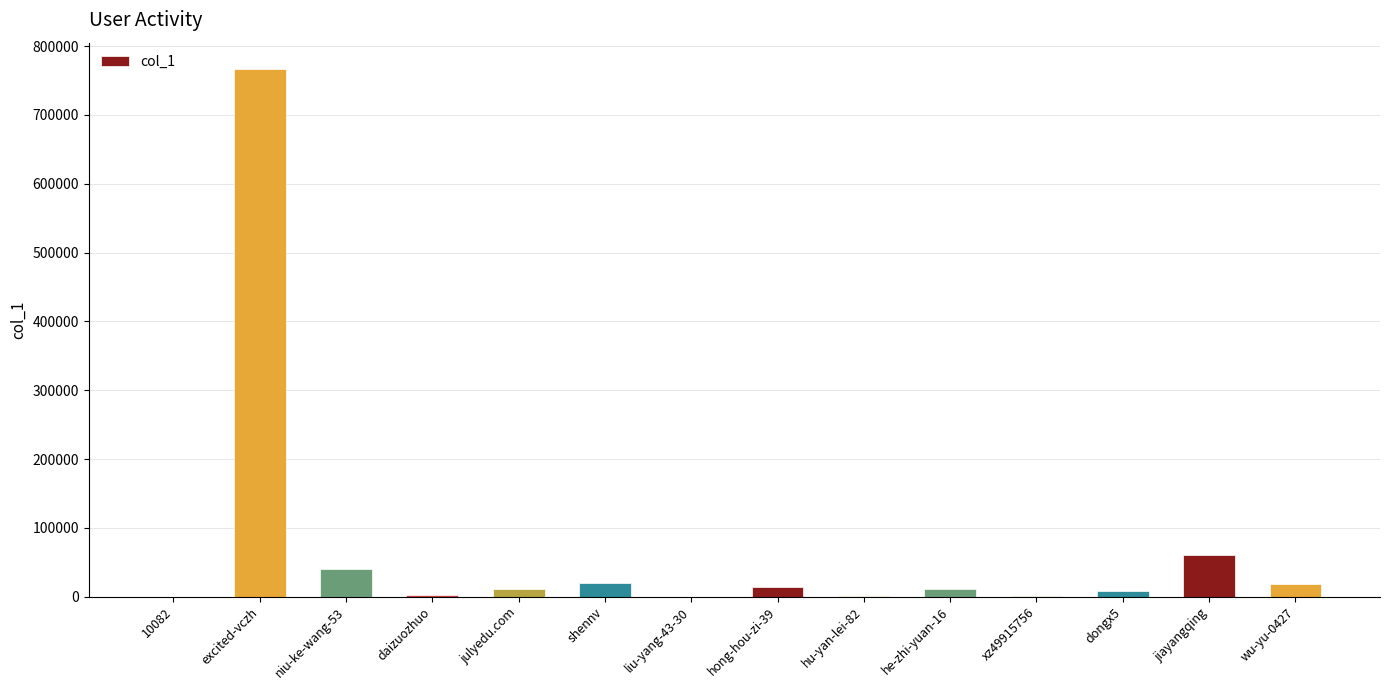

What is the sum of the values at daizuozhuo and hong-hou-zi-39?

16432